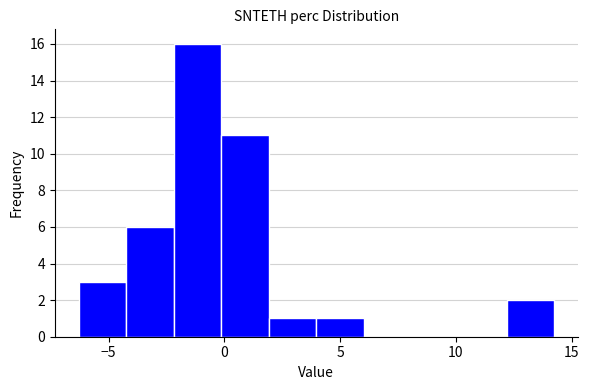

Reading left to right, list every bar in this chart as the range it spans on the x-axis followed by its height. Neither the bar edges nor the heights are printed on the chart, so give them approximately, as read against the axes.

-6.5 to -4.0: 3
-4.0 to -2.0: 6
-2.0 to 0.0: 16
0.0 to 2.0: 11
2.0 to 4.0: 1
4.0 to 6.0: 1
6.0 to 8.0: 0
8.0 to 10.0: 0
10.0 to 12.0: 0
12.0 to 14.5: 2